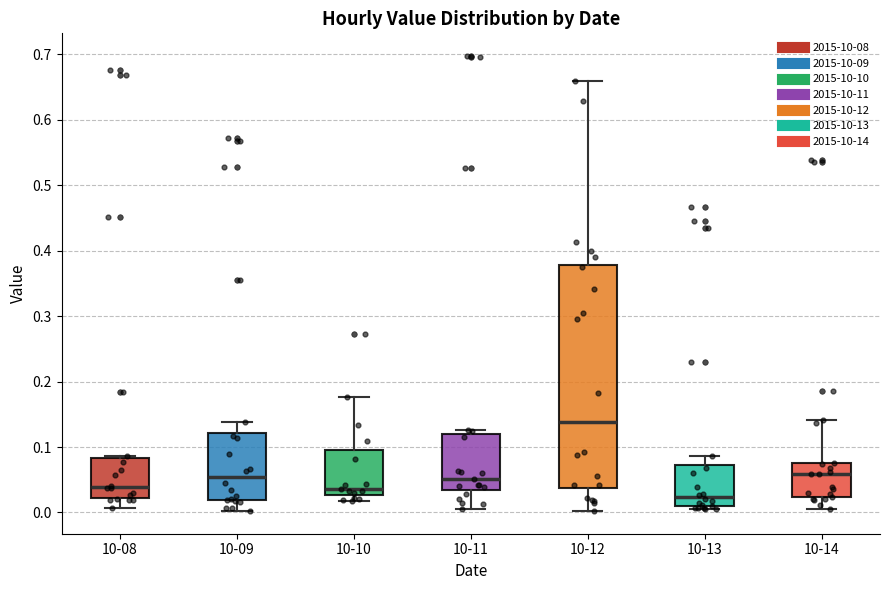

Reading left to right, transcribe this box plot: for each box, give where its median line is, the range the box spans, and where its two whiskers end, as read against the y-axis. The values are not printed on the chart, so give them approximately, as read against the axis.

10-08: median 0.04, box 0.02 to 0.08, whiskers 0.01 to 0.09
10-09: median 0.05, box 0.02 to 0.12, whiskers 0.00 to 0.14
10-10: median 0.04, box 0.03 to 0.10, whiskers 0.02 to 0.18
10-11: median 0.05, box 0.03 to 0.12, whiskers 0.00 to 0.13
10-12: median 0.14, box 0.04 to 0.38, whiskers 0.00 to 0.66
10-13: median 0.02, box 0.01 to 0.07, whiskers 0.00 to 0.09
10-14: median 0.06, box 0.02 to 0.07, whiskers 0.00 to 0.14